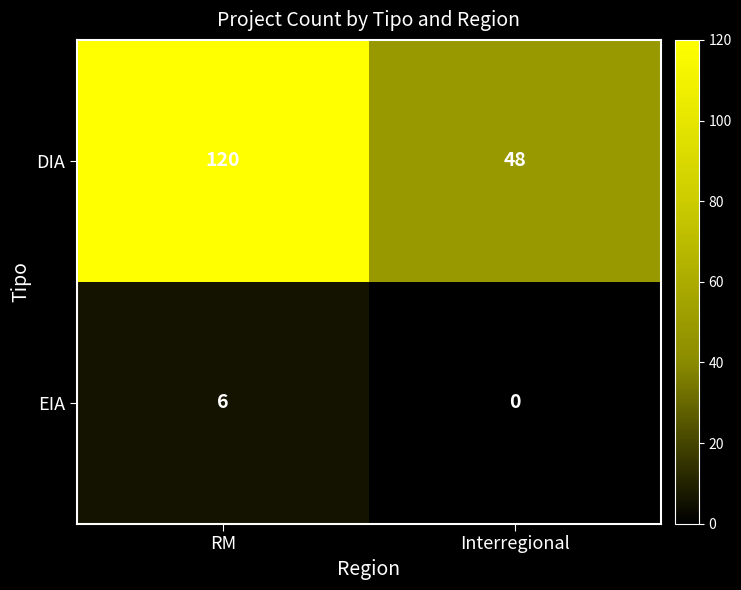

Which series has the largest total across all categories?

DIA